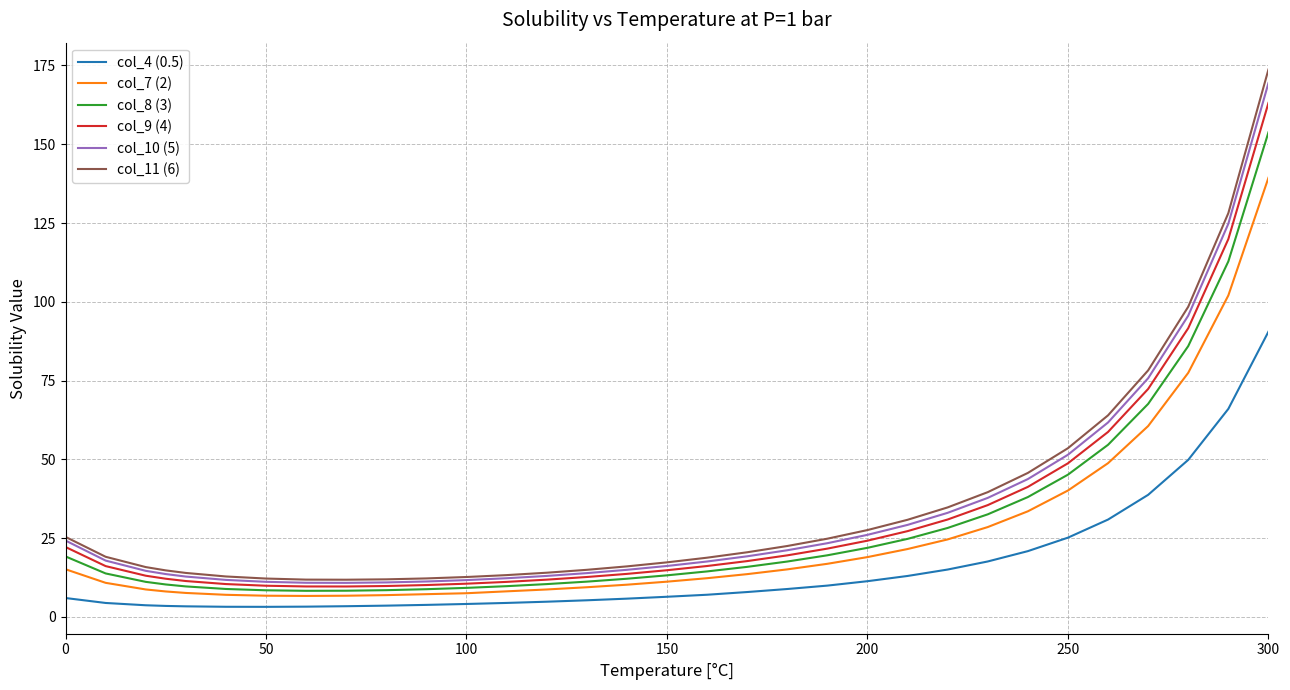

True or false: col_11 (6) and col_4 (0.5) intersect in this chart.

False